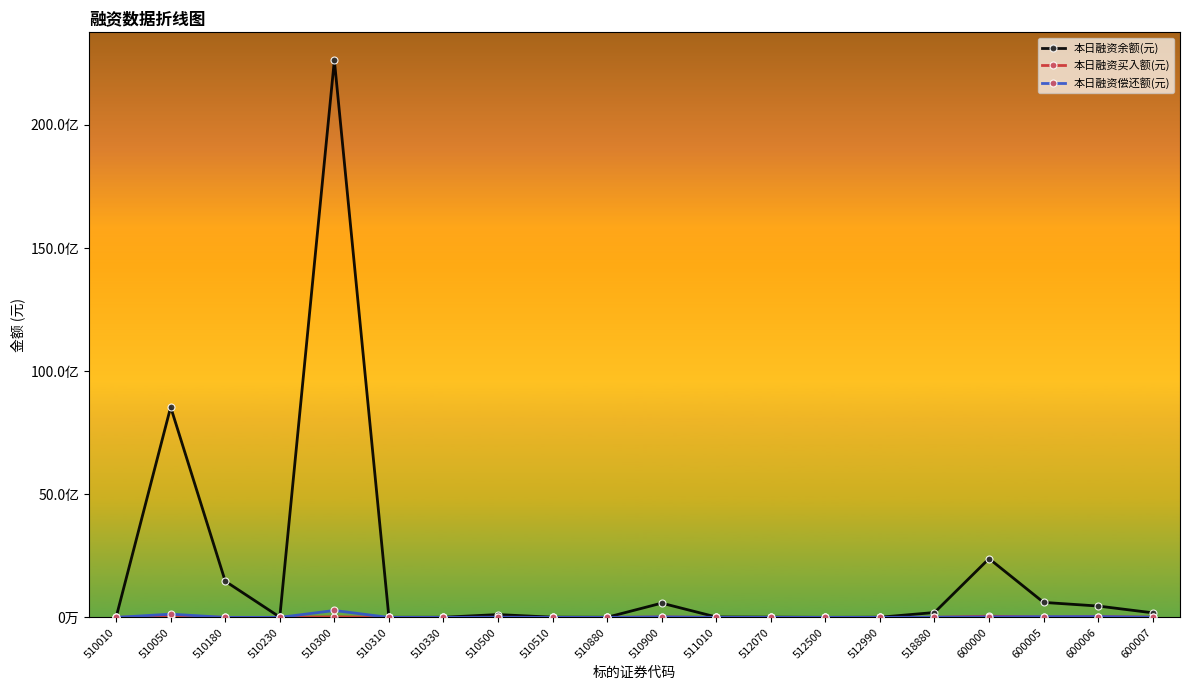

Between 510880 and 600000, which series saw the biggest shift?

本日融资余额(元)